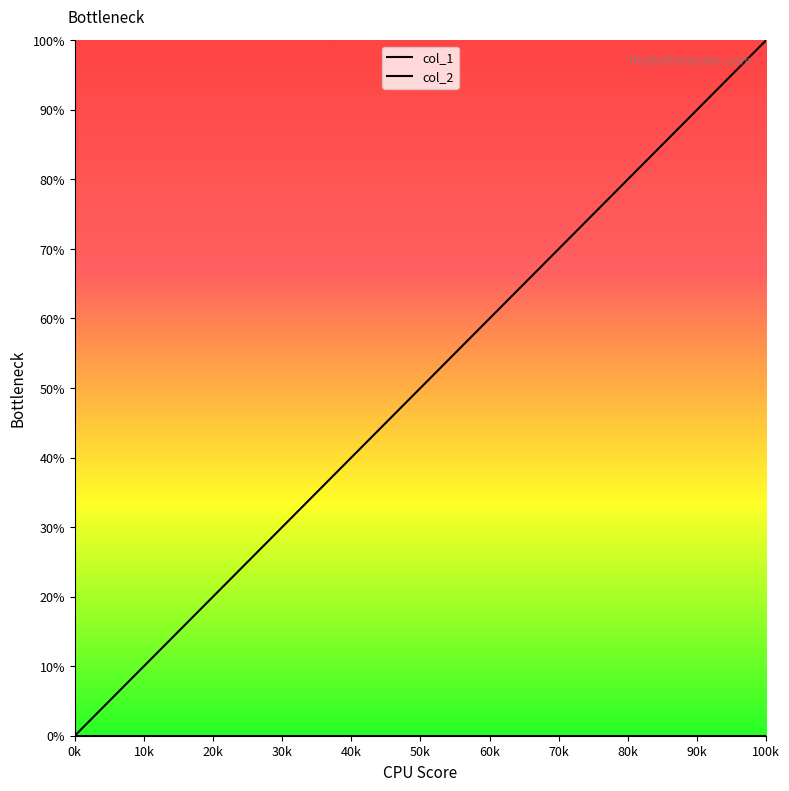

What is the value of the 3rd point from the left?

66.7